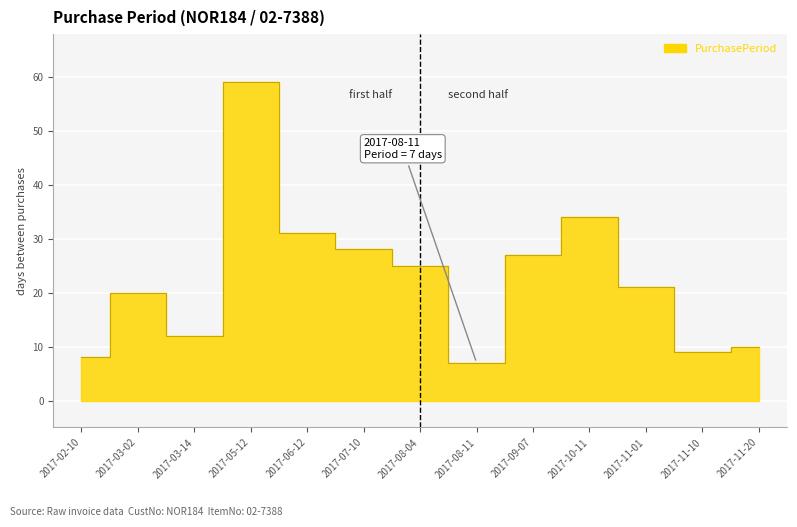

How many points are higher than both their immediate neighbors (excluding endpoints)?

3